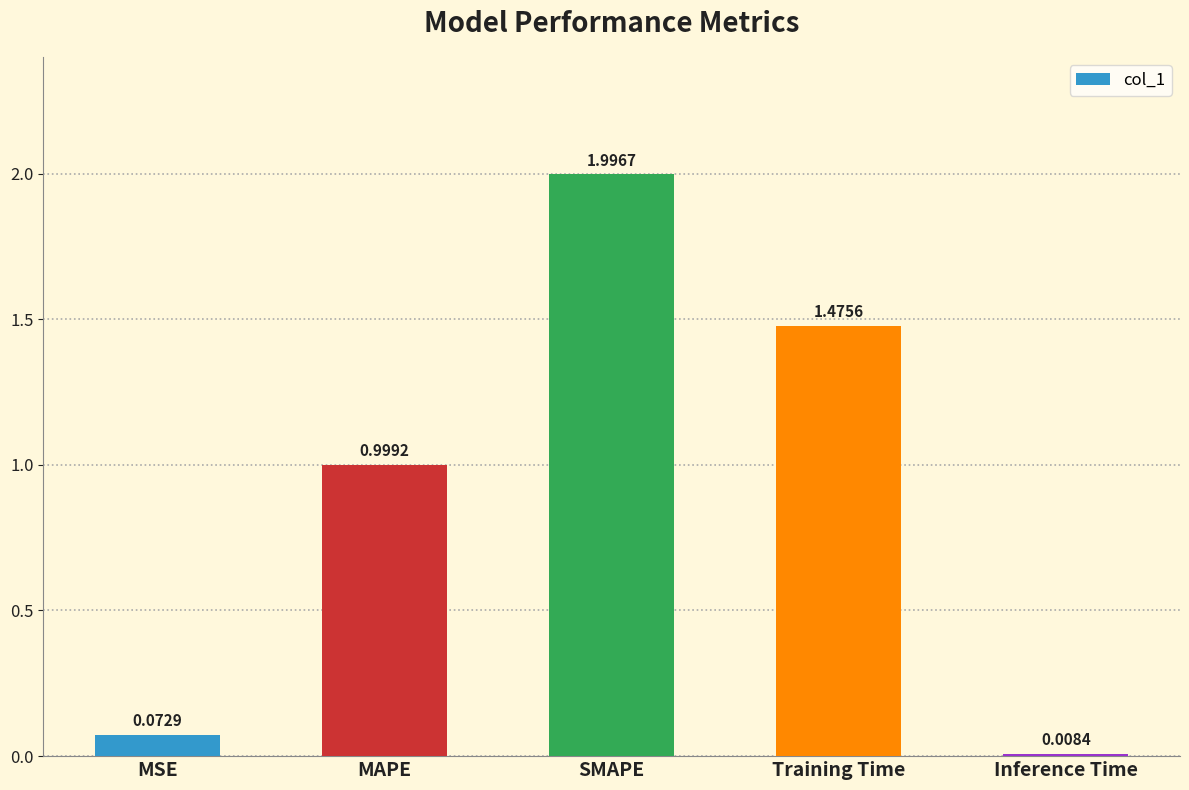

What is the difference between the maximum and minimum values?

2.0